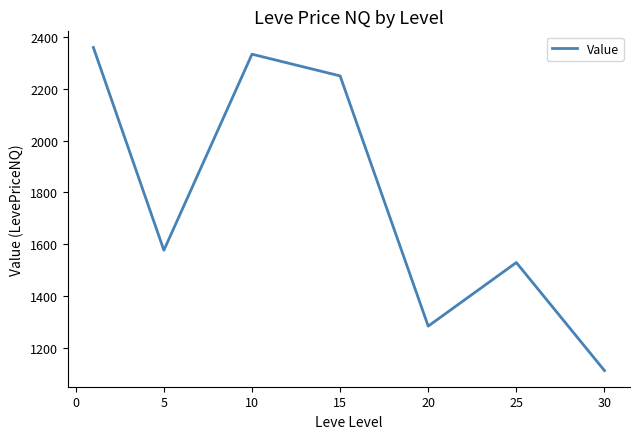

What is the maximum value shown in the chart?

2359.8